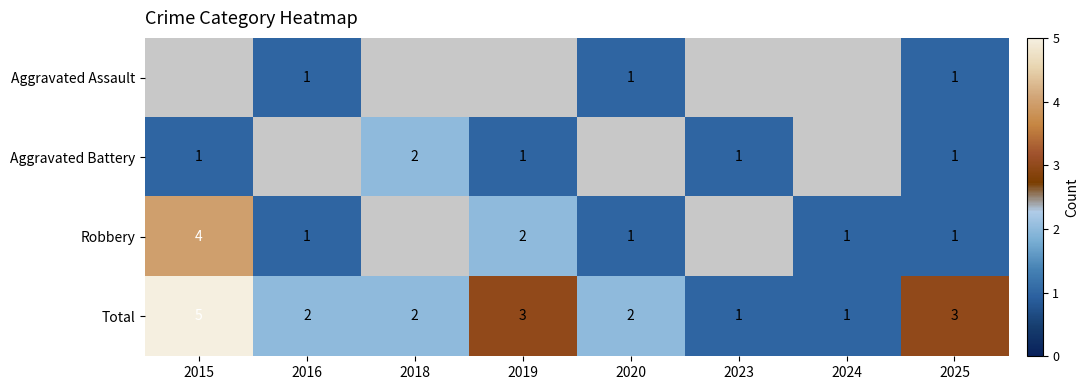

What is the sum of the Aggravated Battery values at 2018 and 2023?

3